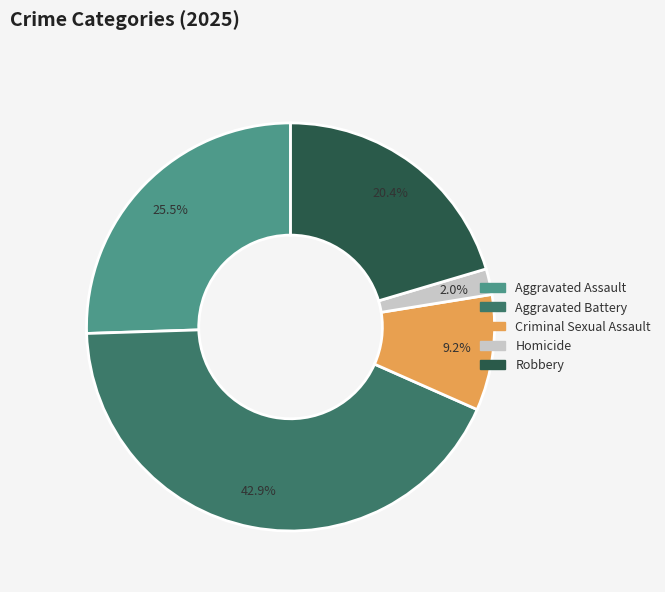

Count the number of slices in the pie.

5